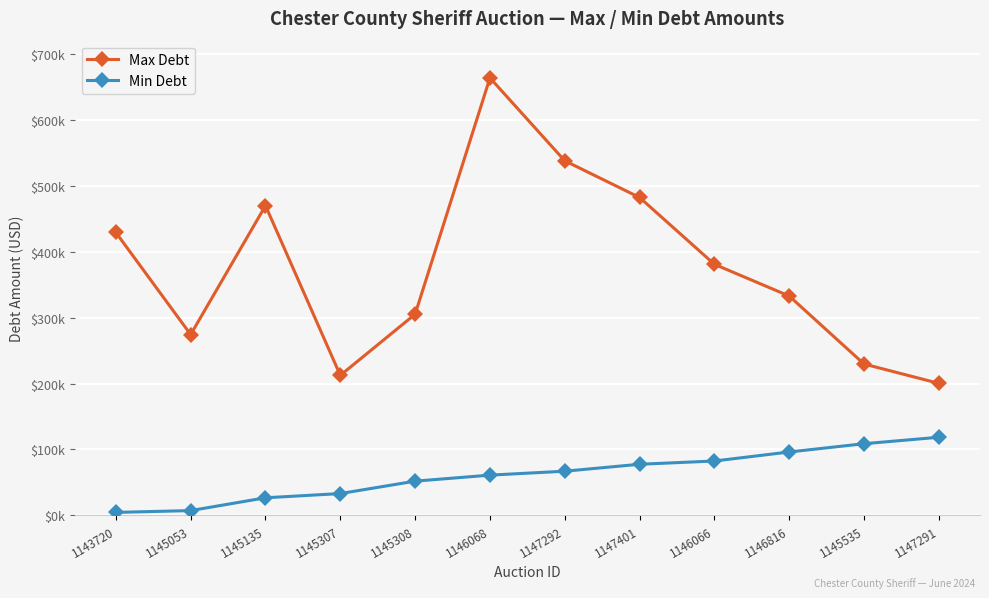

What is the difference between the maximum and minimum values in the Min Debt series?

113954.7